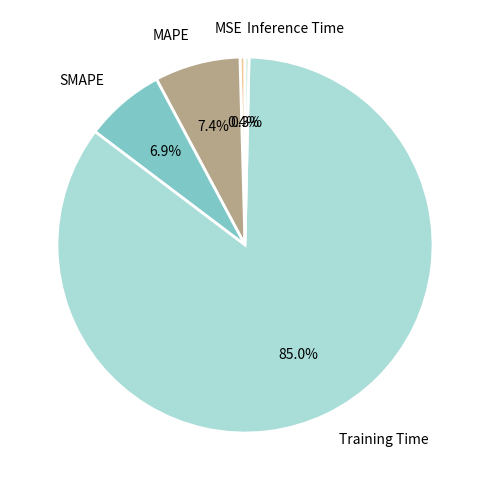

Does Training Time represent more than half of the total?

Yes